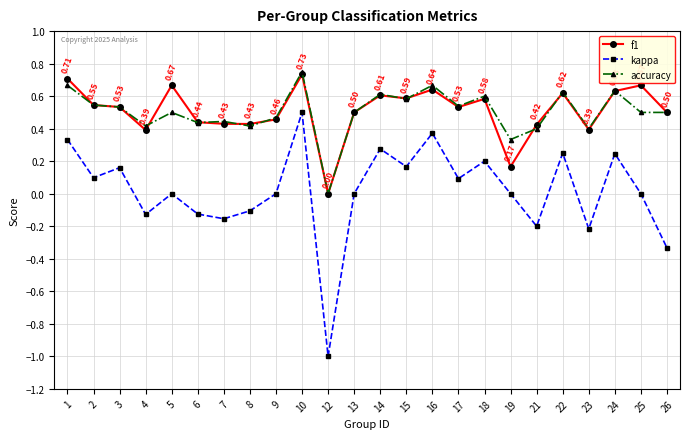

True or false: accuracy and kappa cross at least once.

False